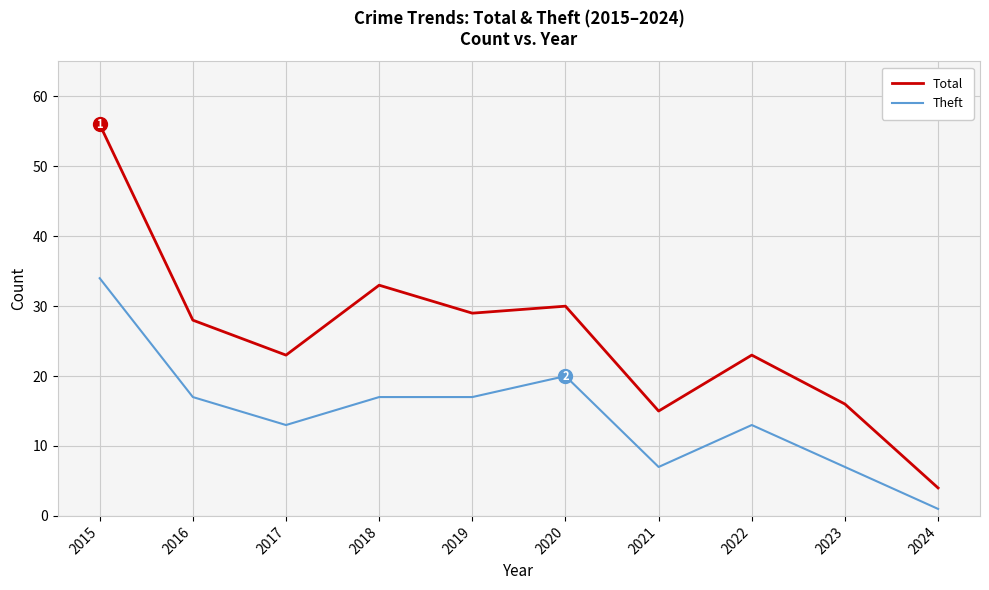

Count the number of categories in the chart.

10